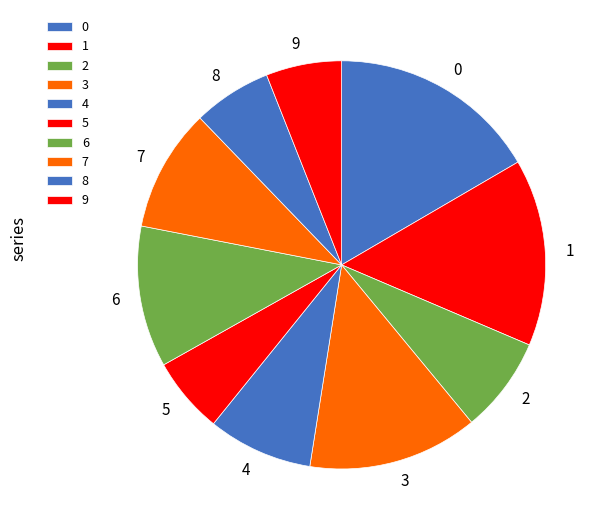

True or false: 7 accounts for 10% of the total.

True